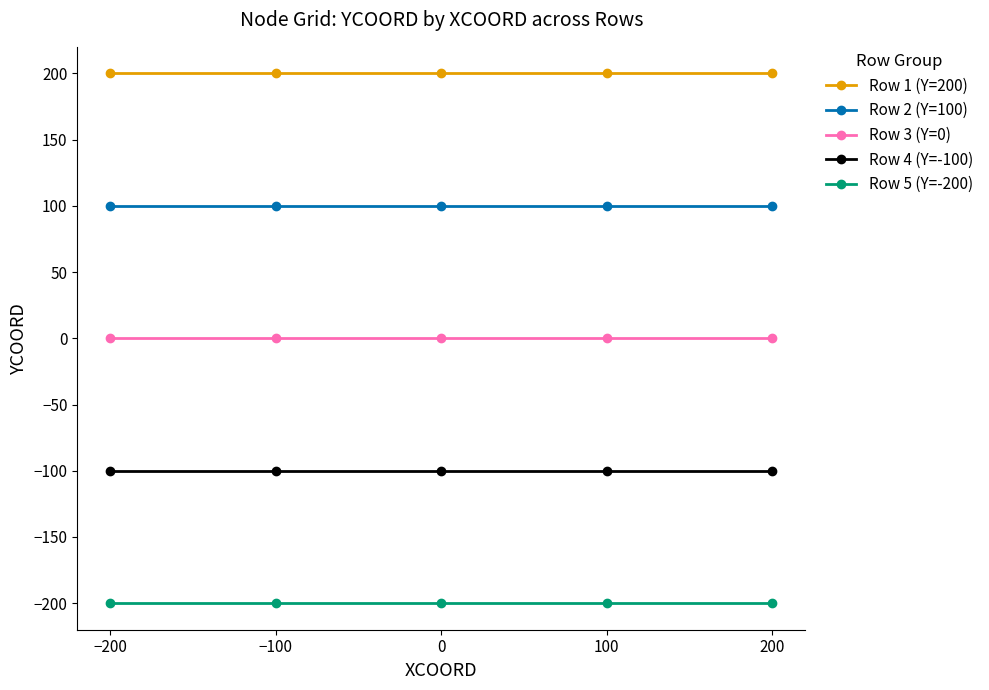

Rank the series at −100 from highest to lowest value.

Row 1 (Y=200), Row 2 (Y=100), Row 3 (Y=0), Row 4 (Y=-100), Row 5 (Y=-200)